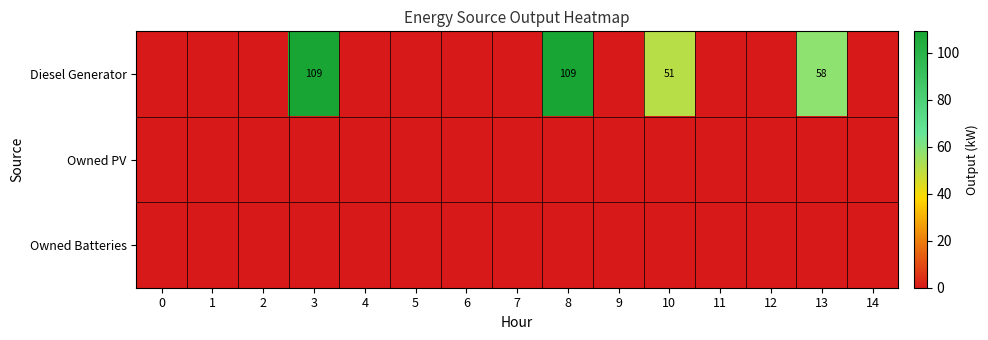

True or false: Diesel Generator has a value of 185 at 8.

False